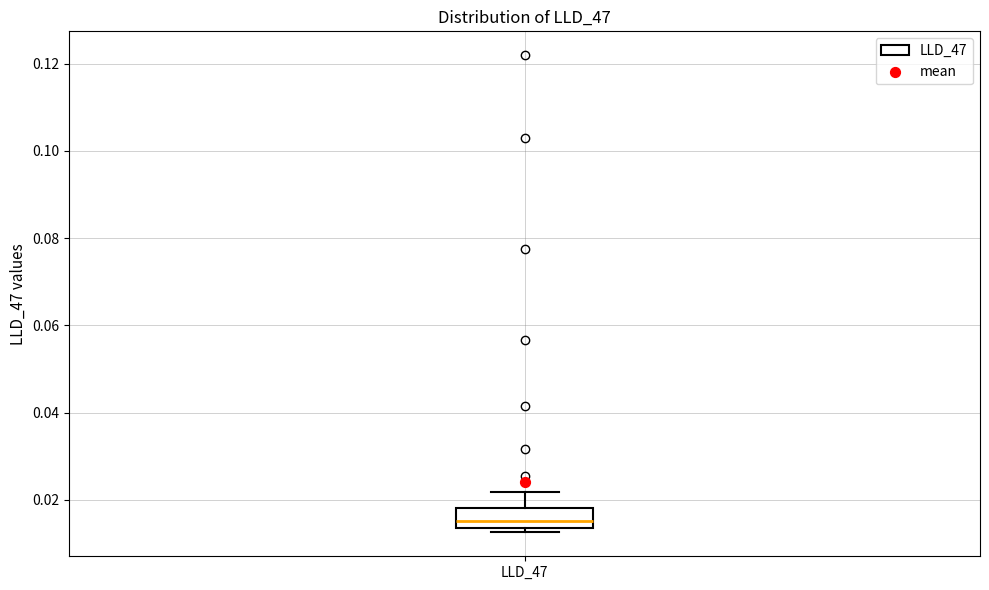

Transcribe this box plot: give where the median line is, the range the box spans, and where the two whiskers end, as read against the y-axis. The values are not printed on the chart, so give them approximately, as read against the axis.

median 0.016, box 0.014 to 0.018, whiskers 0.012 to 0.022